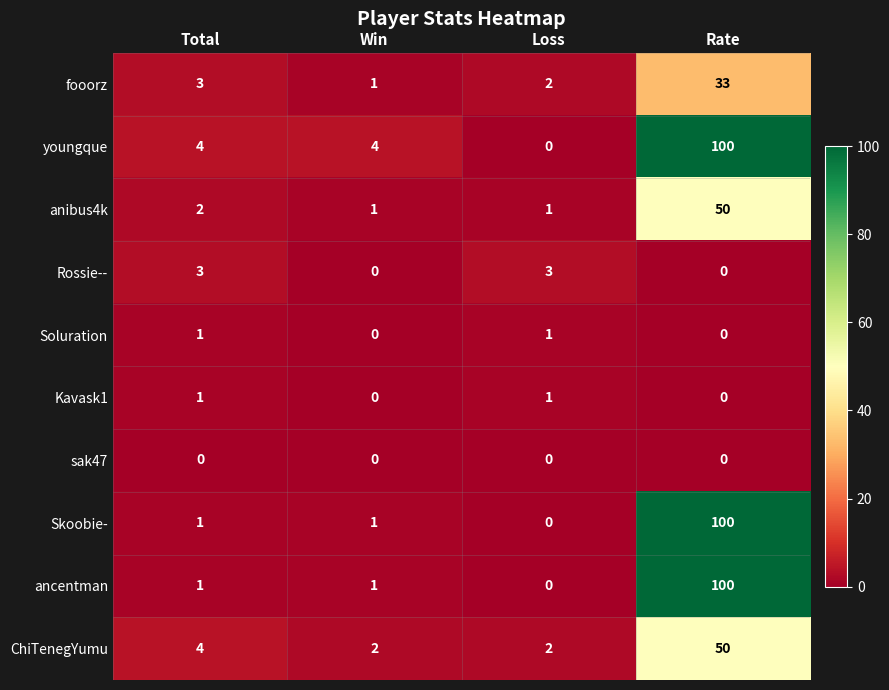

What is the difference between the highest and lowest values at Total?

4